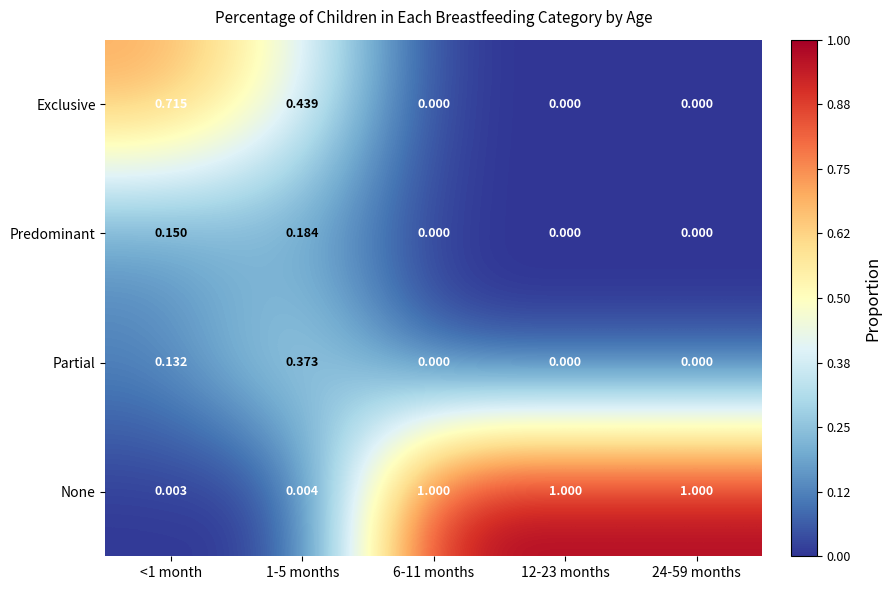

Which series has the largest total across all categories?

None